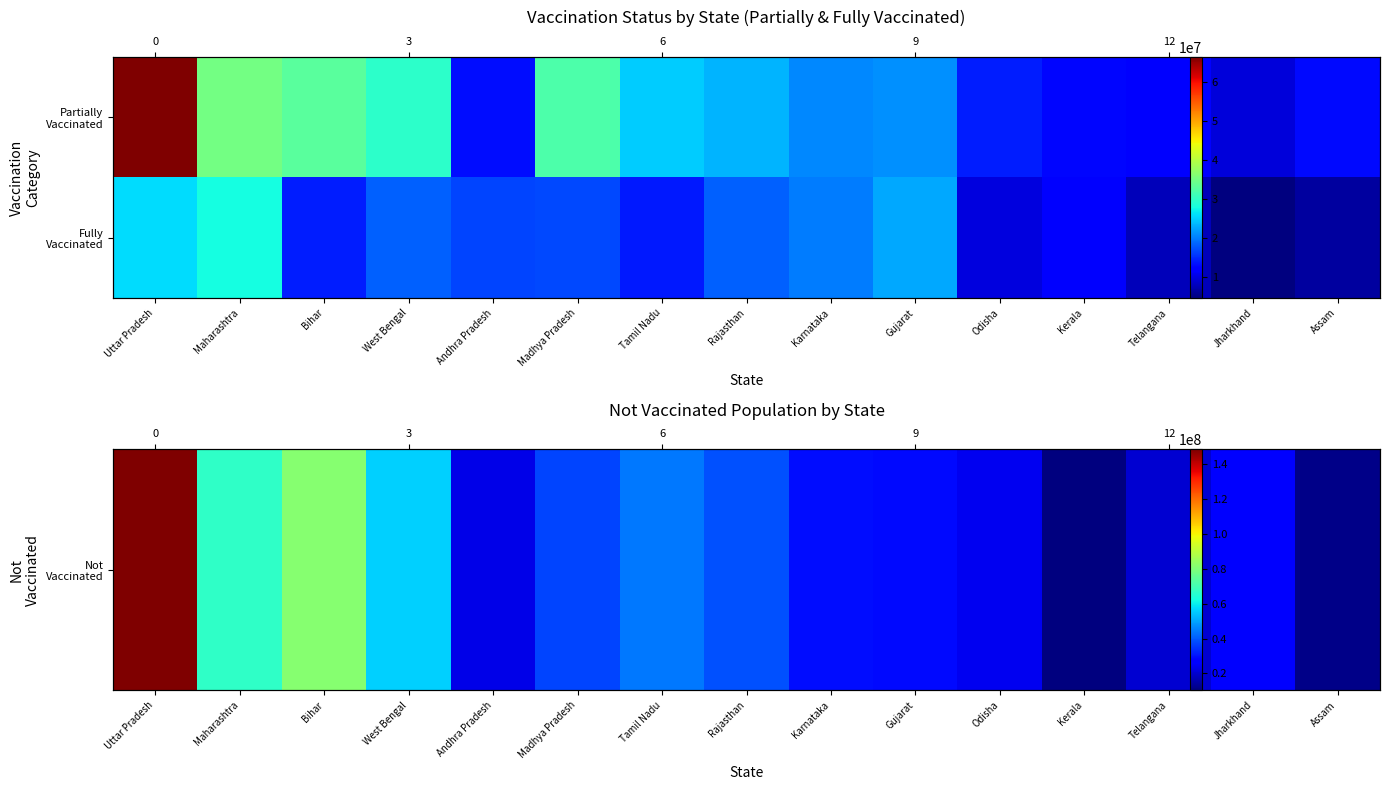

The value of Fully Vaccinated at Telangana is 3910157. True or false?

False